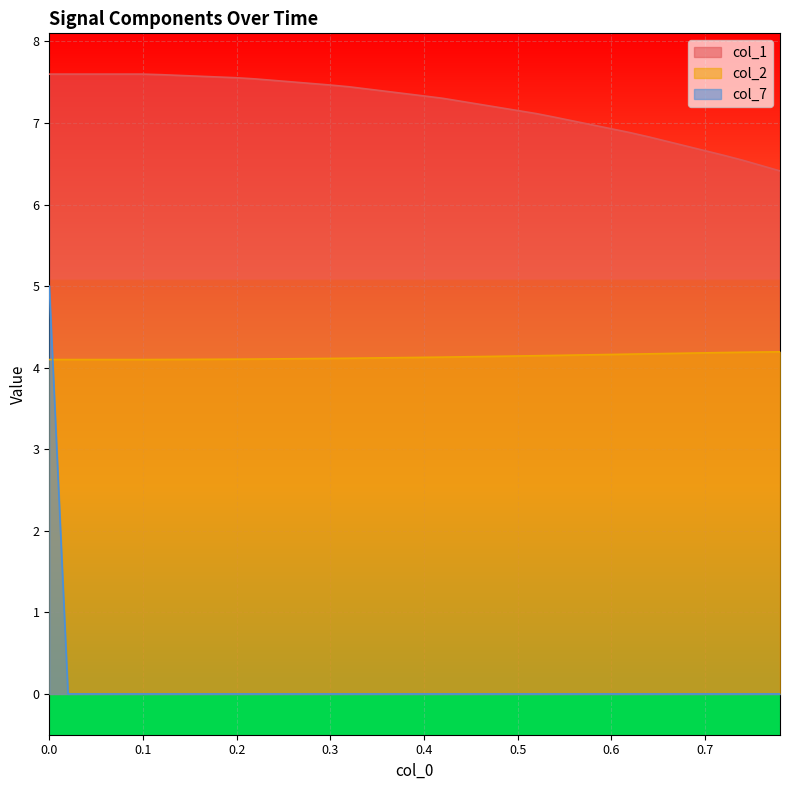

Rank the series by their average value, from lowest to highest.

col_7, col_2, col_1